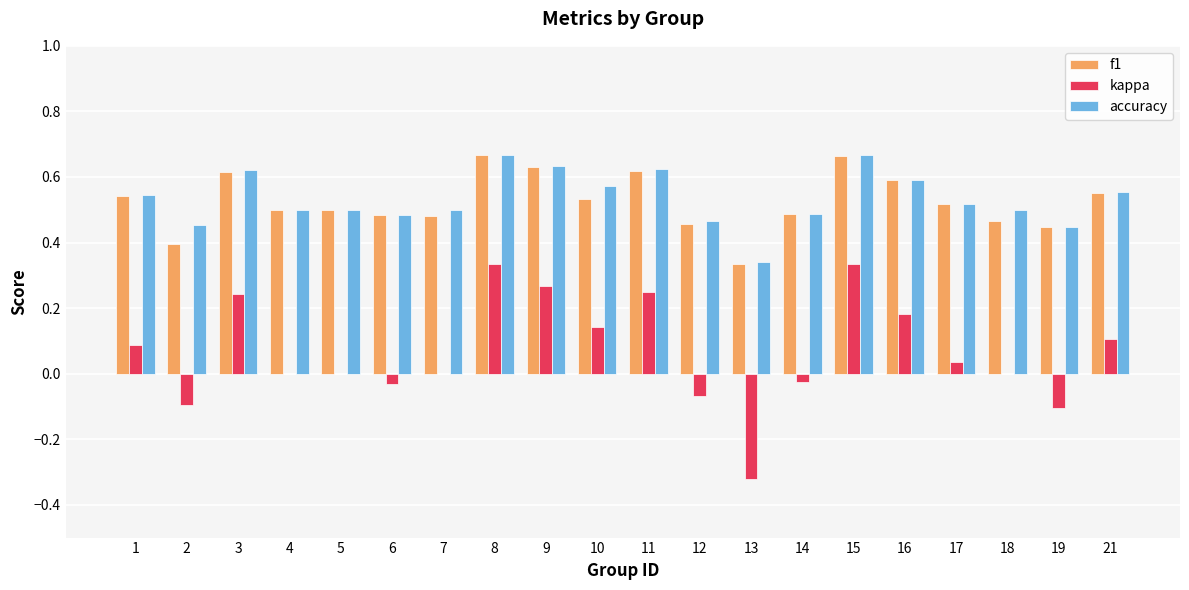

Count the number of categories in the chart.

20